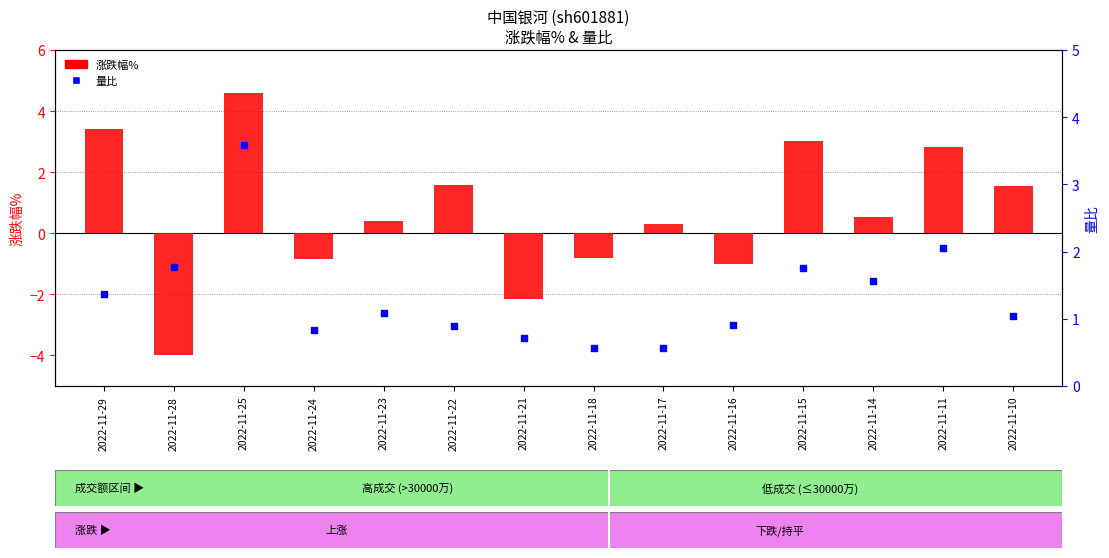

At which category is the sum across all series the highest?

2022-11-25